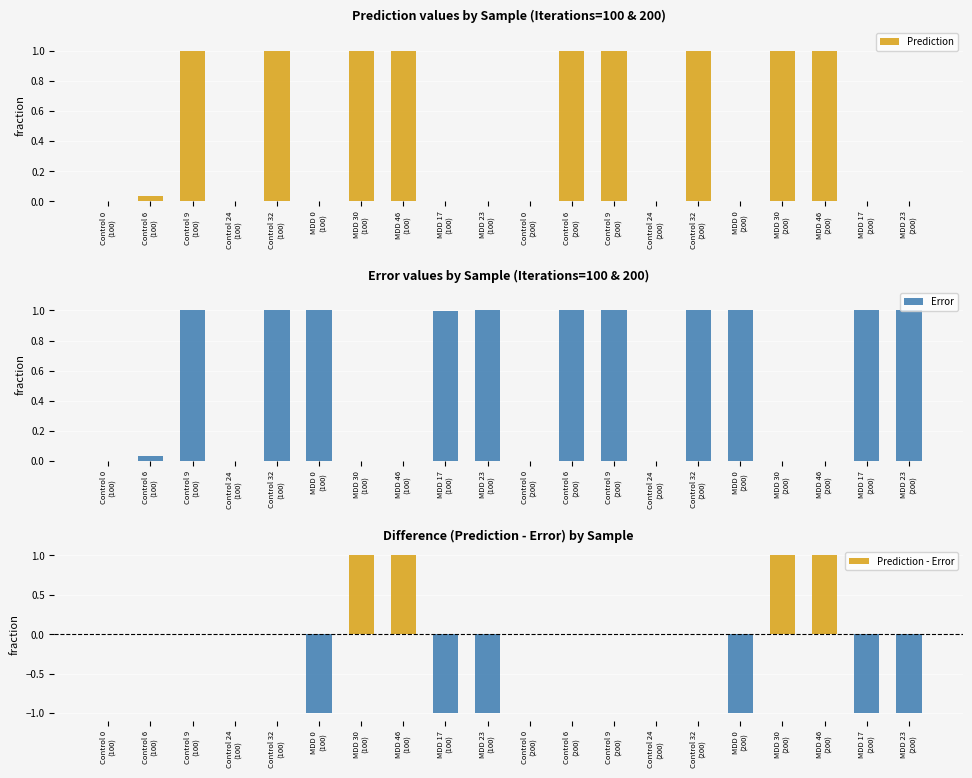

How many bars are there in each group?

3